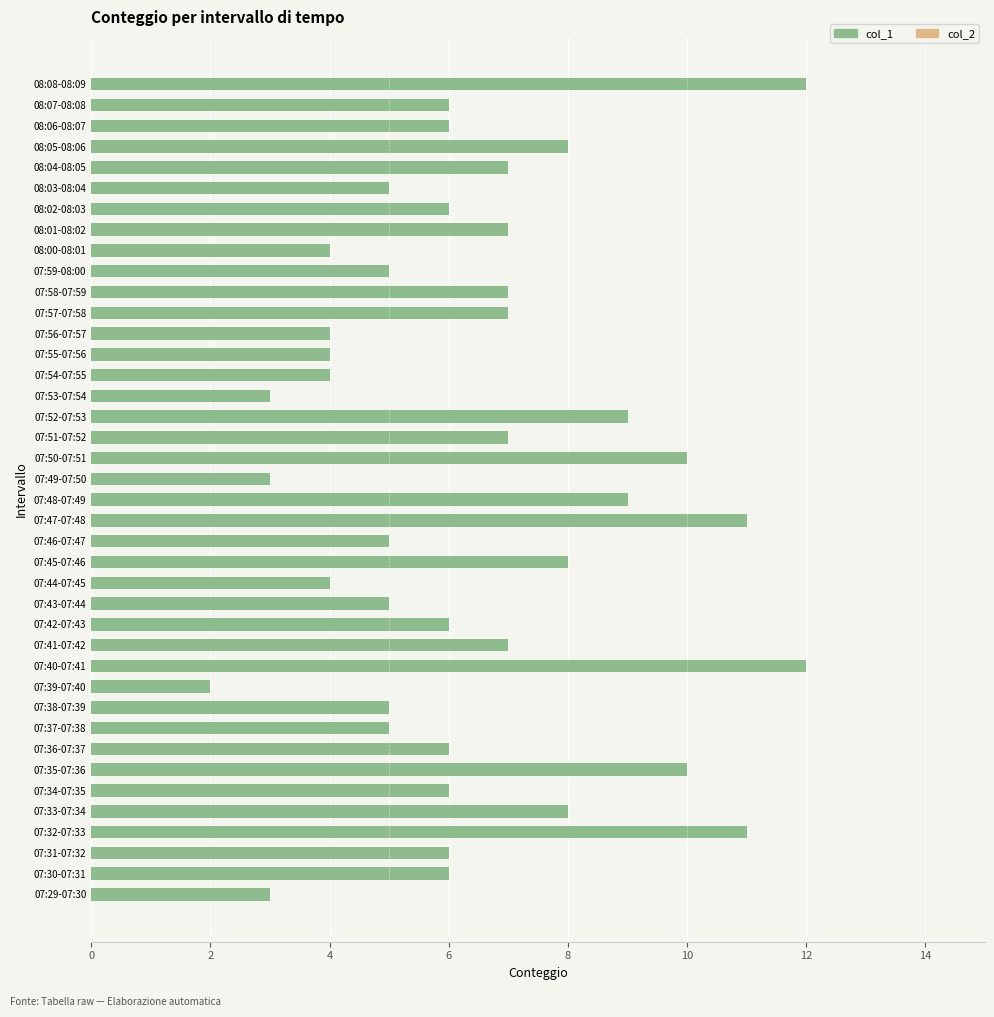

Is it true that the value at 07:41-07:42 is 9?

False